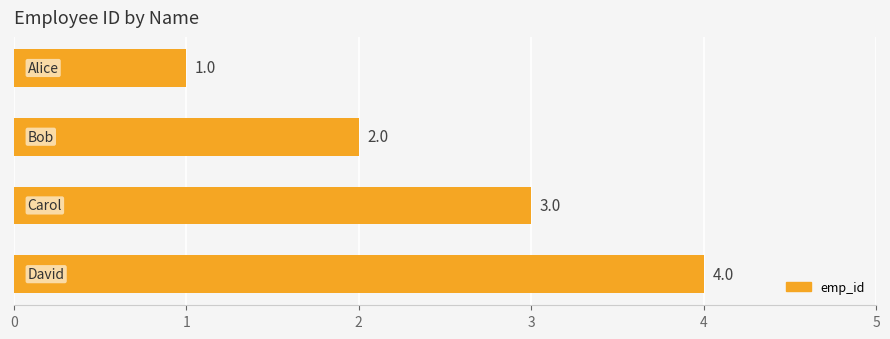

What is the greatest value displayed?

4